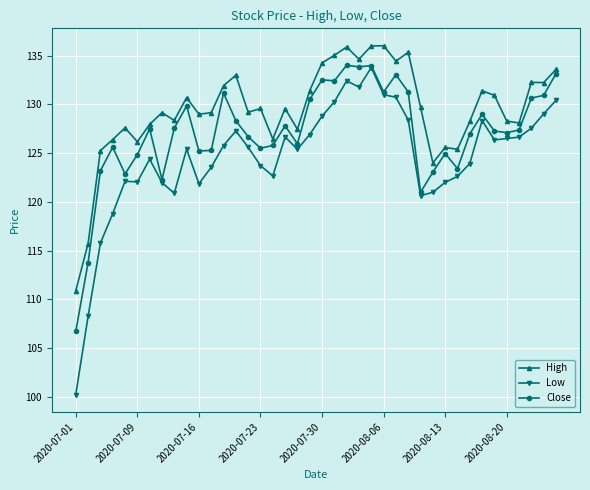

At how many categories does at least one series exceed 117?

38